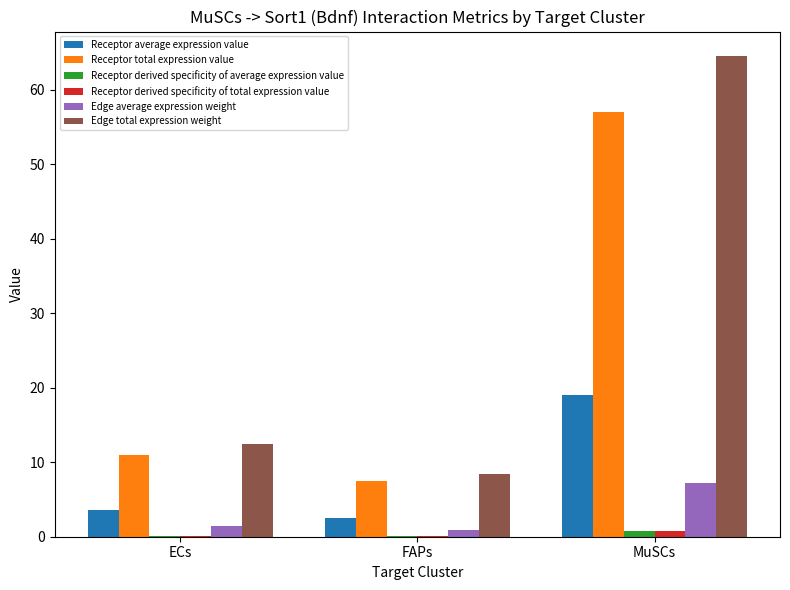

Where does the Receptor total expression value series first go above 10?

ECs